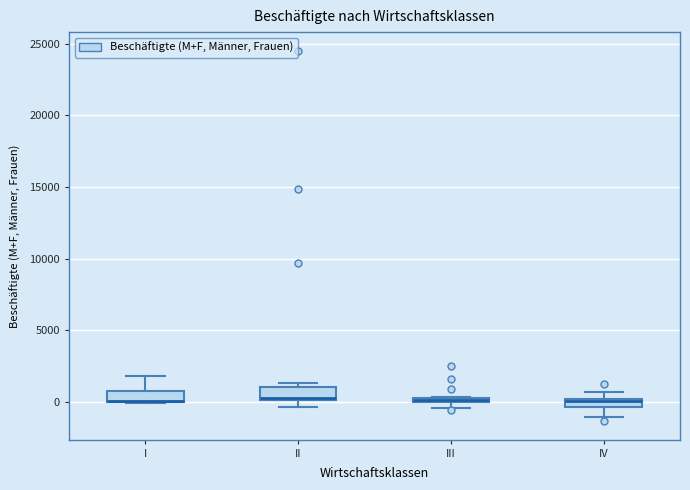

Where does the lower whisker of the box for IV end on the y-axis? The values are not printed on the chart, so give them approximately, as read against the axis.

-1000